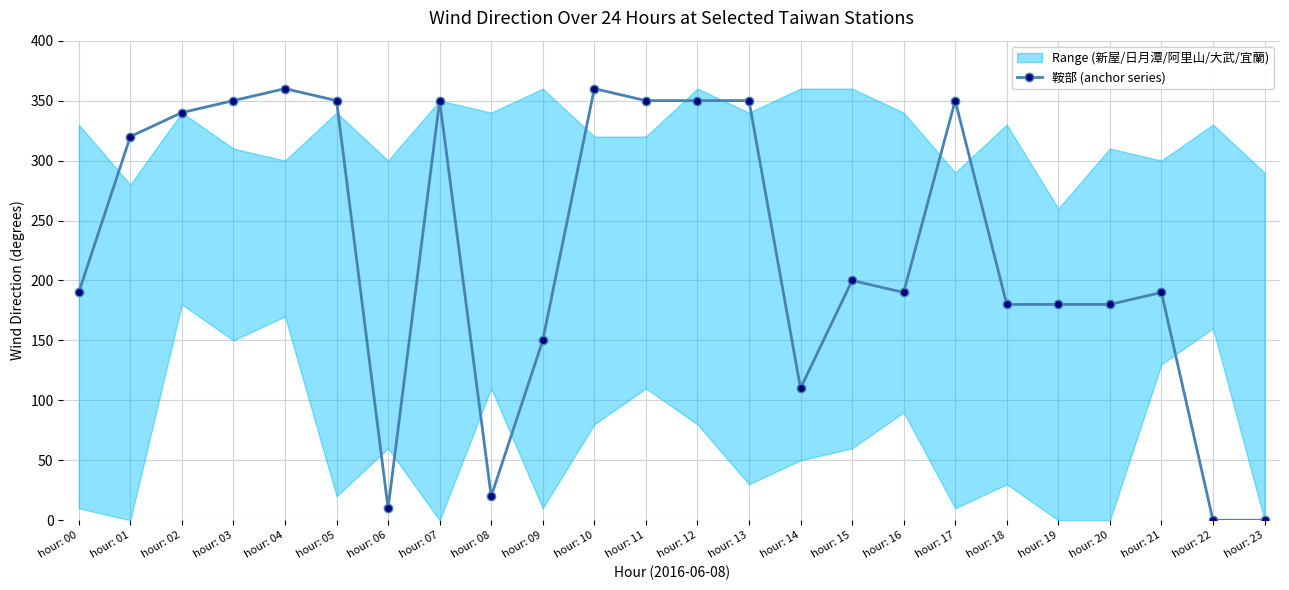

Rank the categories by value from lowest to highest.

hour: 22, hour: 23, hour: 06, hour: 08, hour: 14, hour: 09, hour: 18, hour: 19, hour: 20, hour: 00, hour: 16, hour: 21, hour: 15, hour: 01, hour: 02, hour: 03, hour: 05, hour: 07, hour: 11, hour: 12, hour: 13, hour: 17, hour: 04, hour: 10